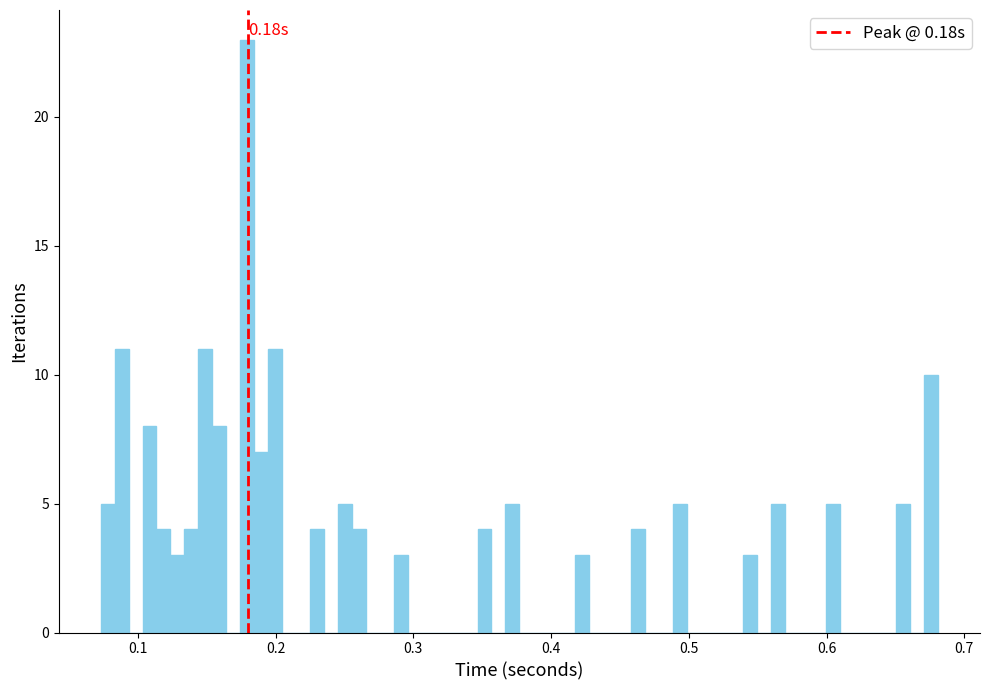

Read against the x-axis, roughly where is the centre of the tallest bar?

0.18